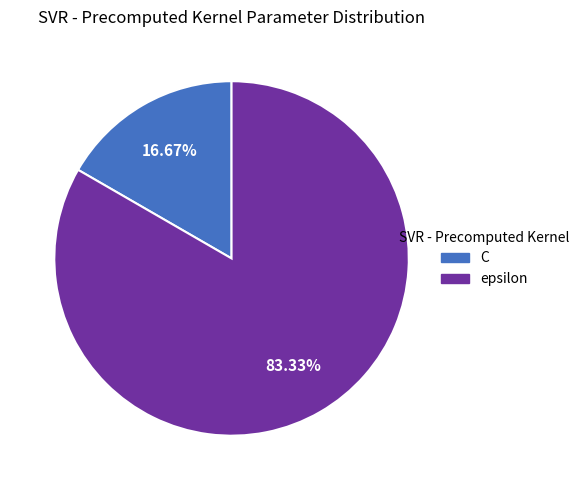

Does C represent more than half of the total?

No